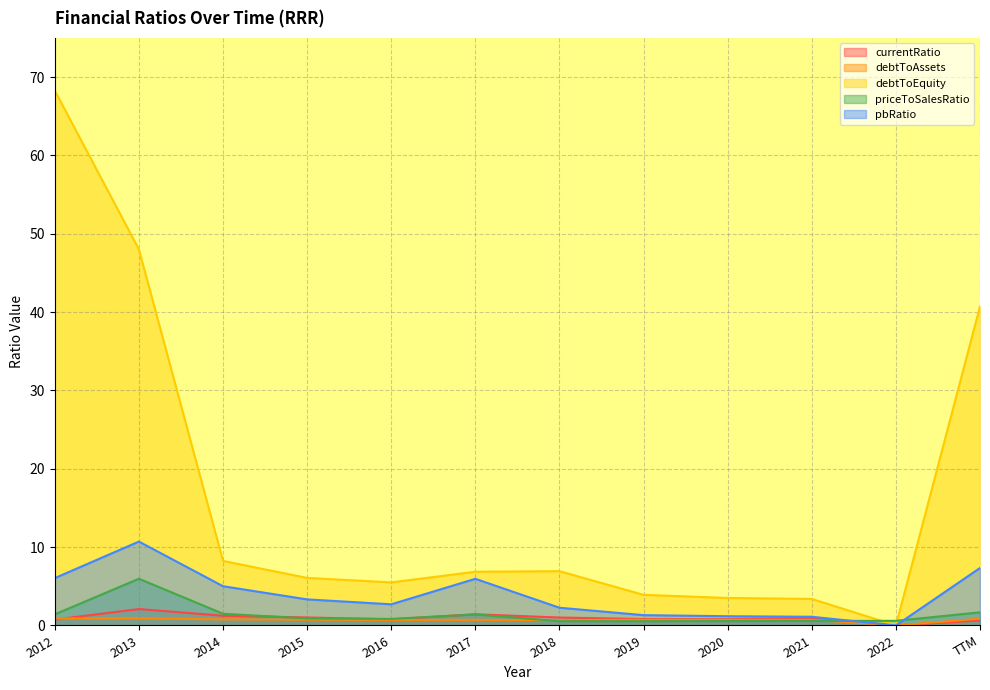

Between 2013 and 2020, which is larger?

2013